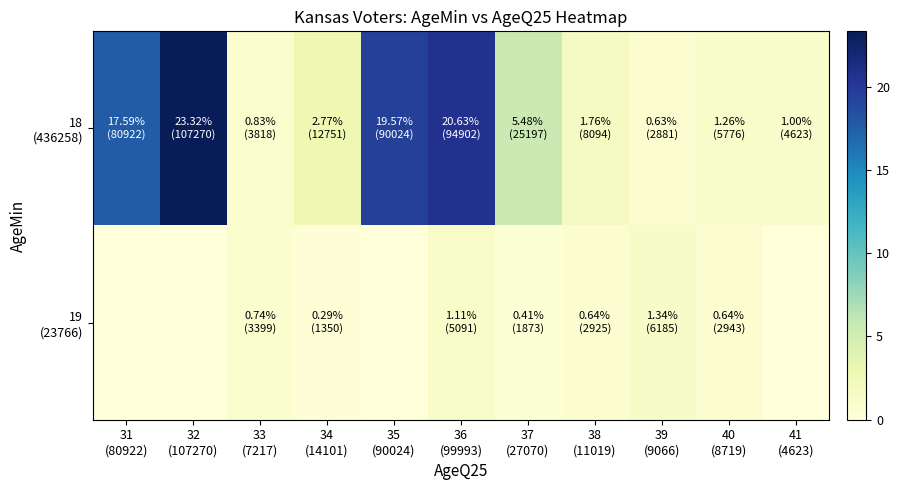

At which category does the chart reach its minimum across all series?

31
(80922)